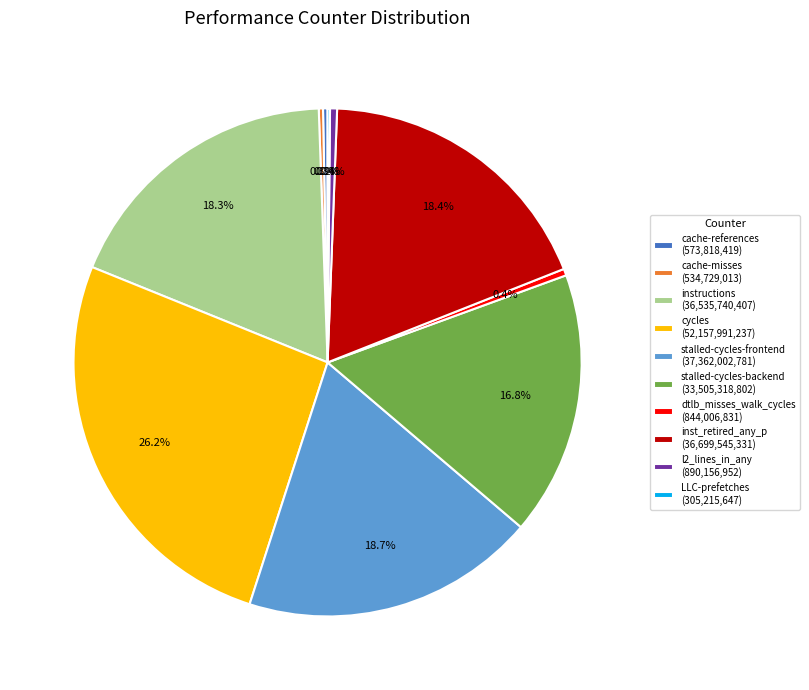

Is the sum of cache-references (573,818,419) and cycles (52,157,991,237) greater than half?

No